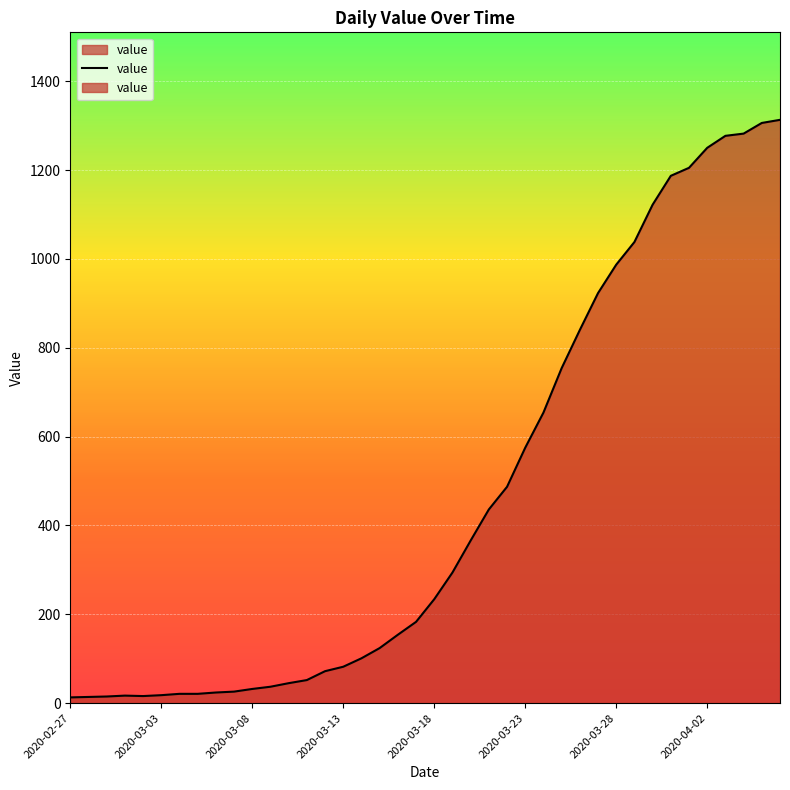

What is the maximum value shown in the chart?

1313